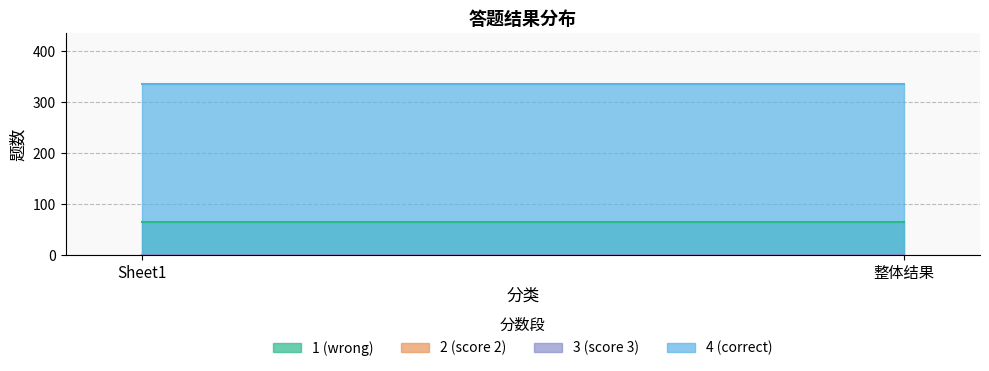

Does the chart have visible grid lines?

Yes